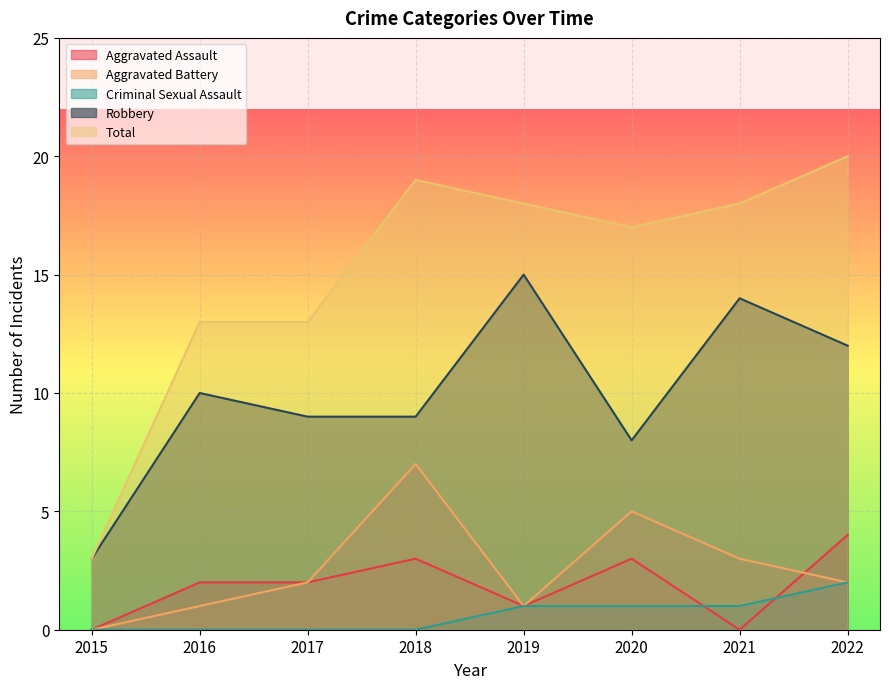

Which category has the highest value in the Criminal Sexual Assault series?

2022